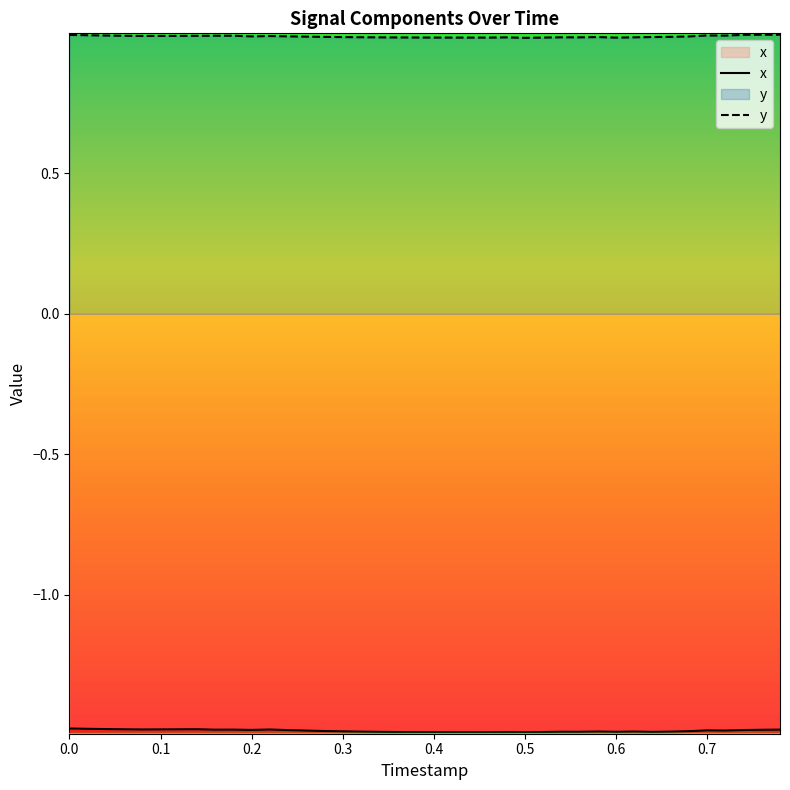

Count the y values in the range 0 to 1.

40